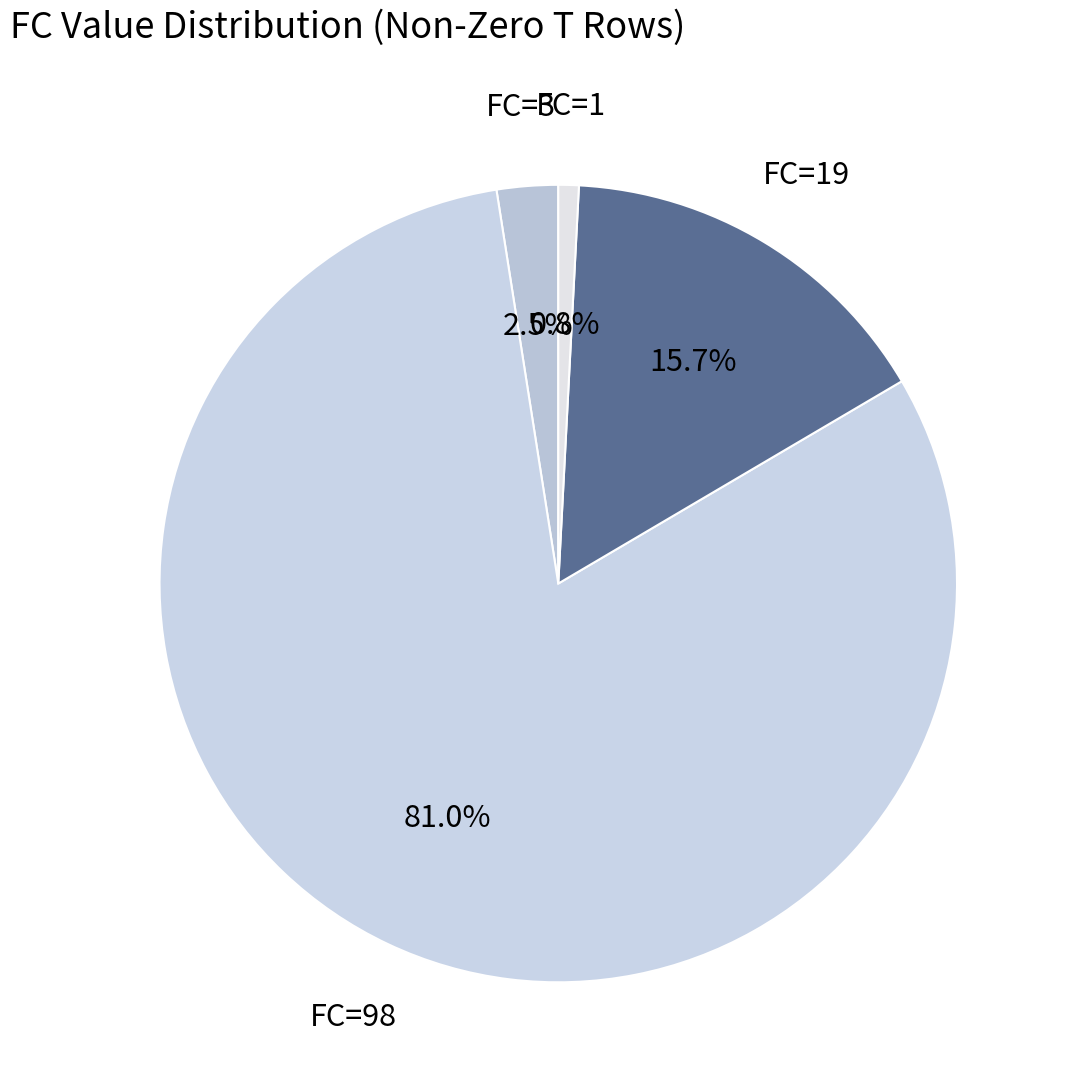

How many segments does this pie chart have?

4